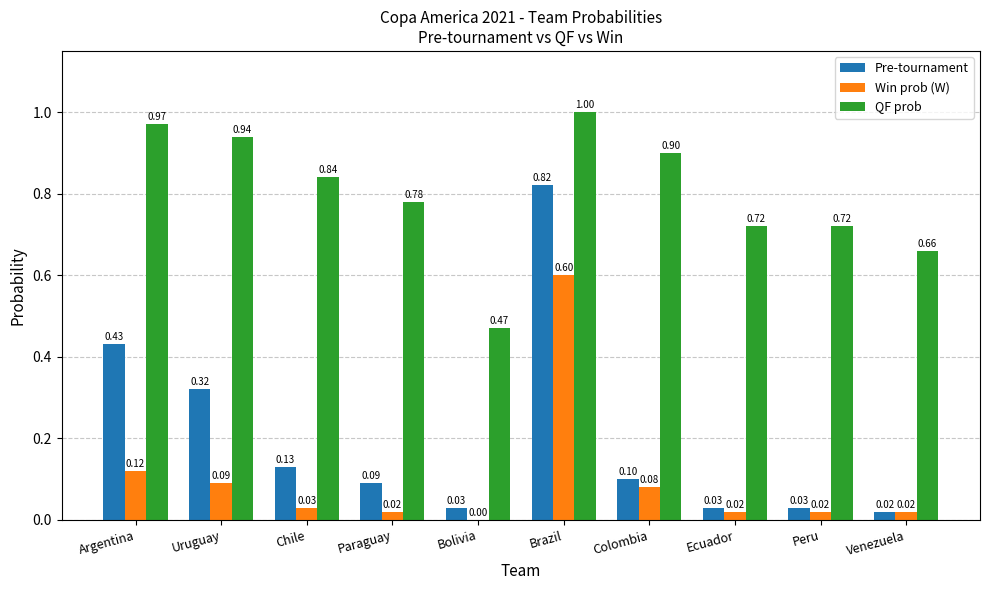

Which series has the largest total across all categories?

QF prob